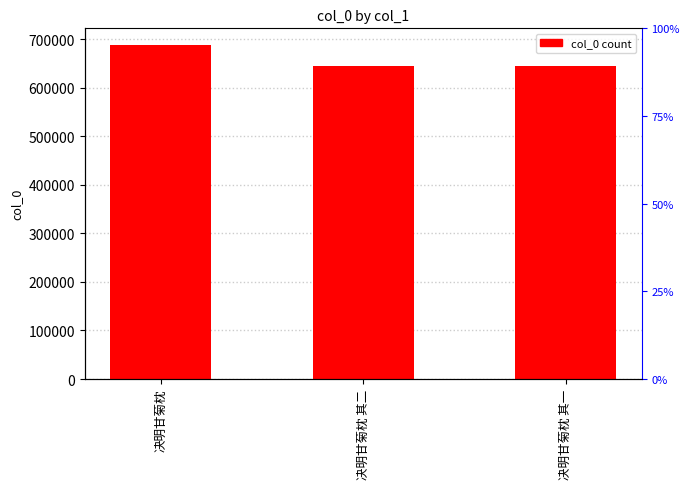

Count the number of data series in this chart.

1